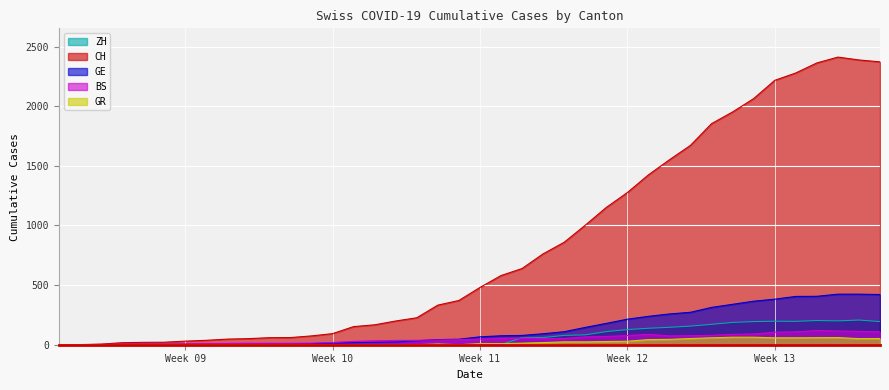

At which label does GE reach its minimum?

2020-02-25